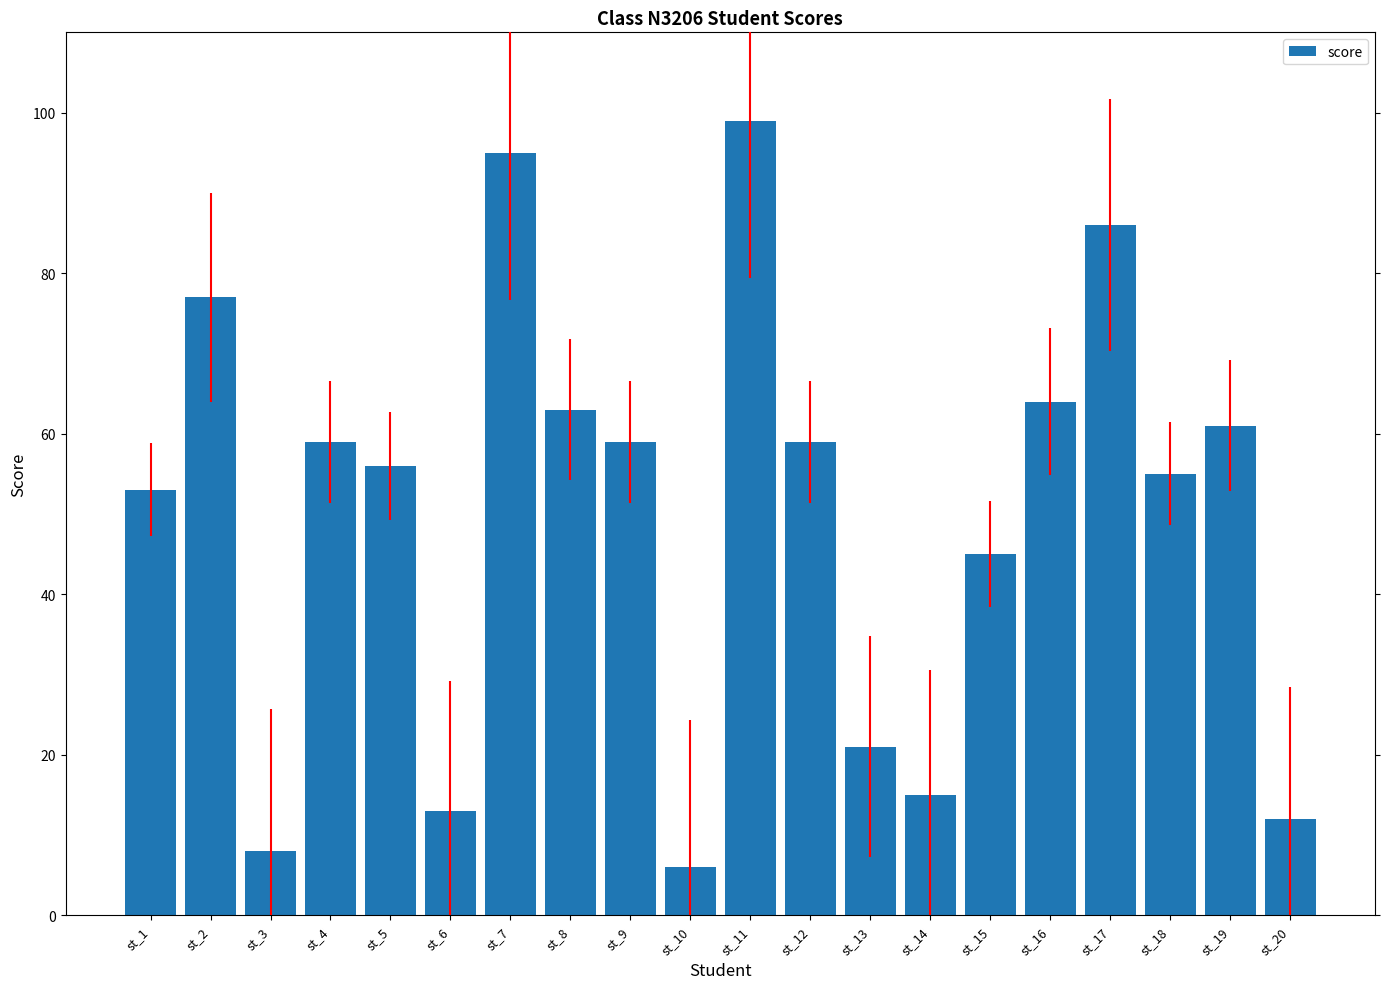

What is the sum of all values?

1006